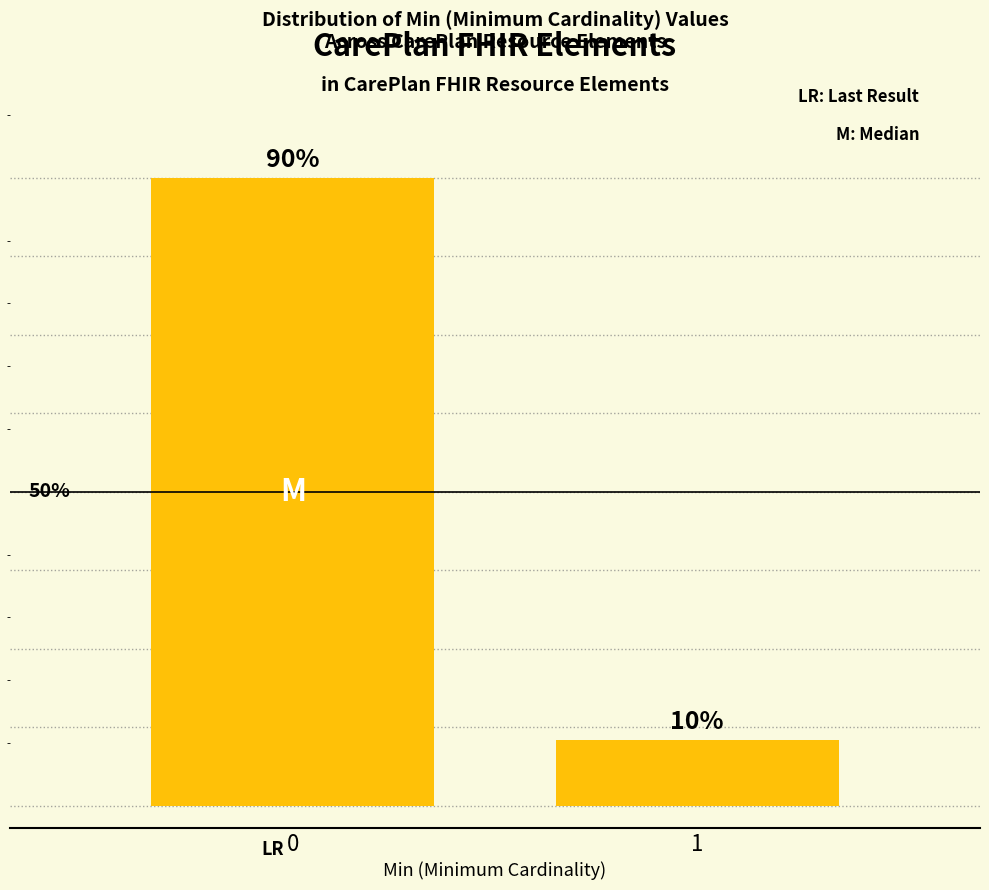

Are the bars horizontal?

No